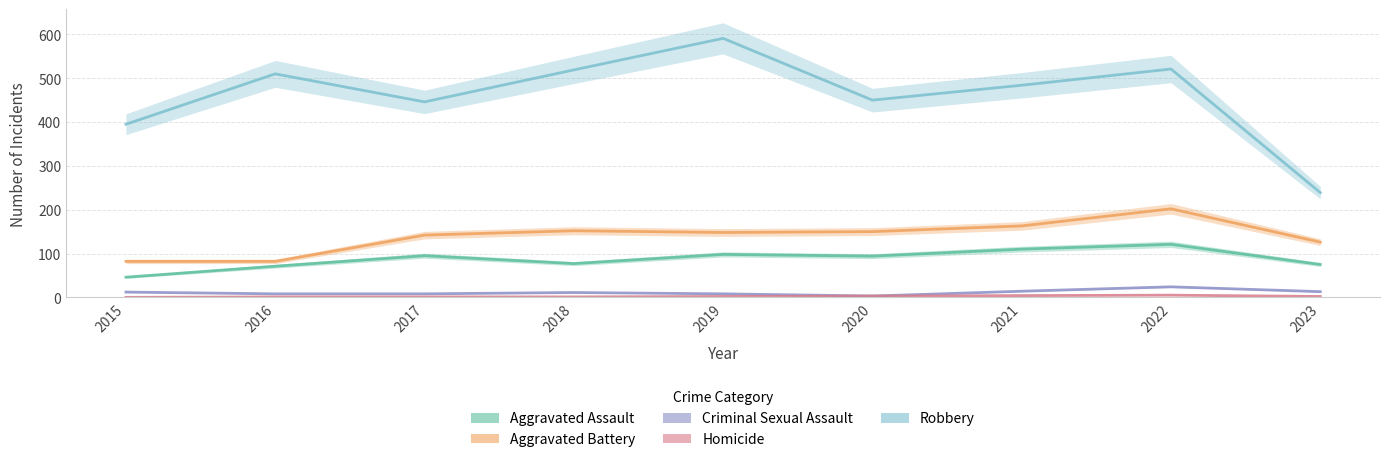

Is this an area chart (filled region under the line)?

No